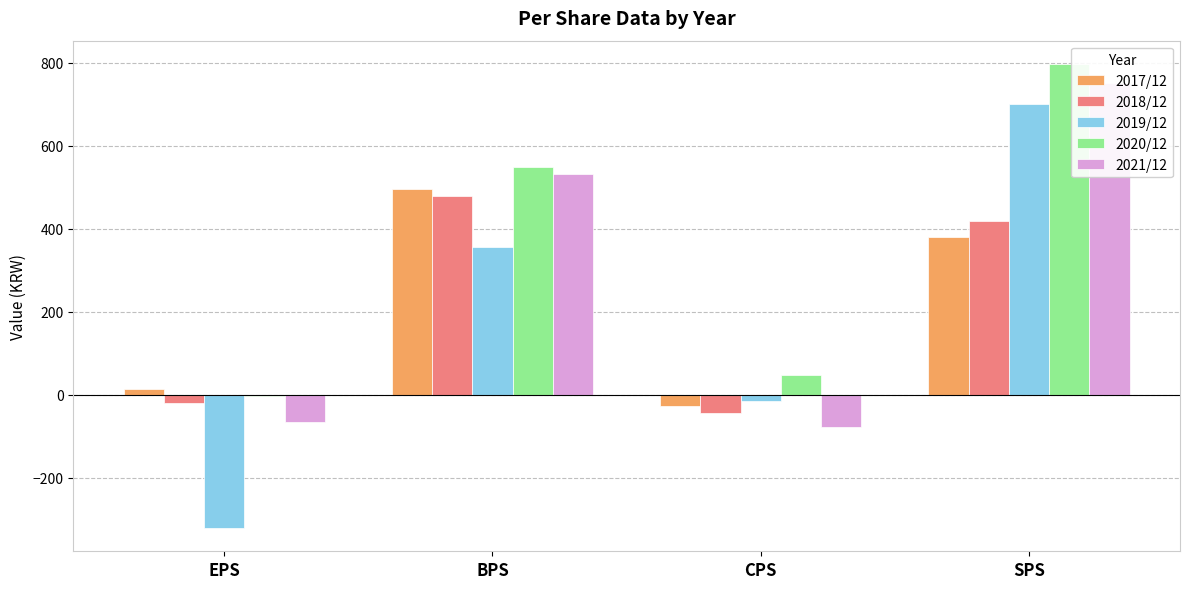

Which series has the largest range (max minus min)?

2019/12